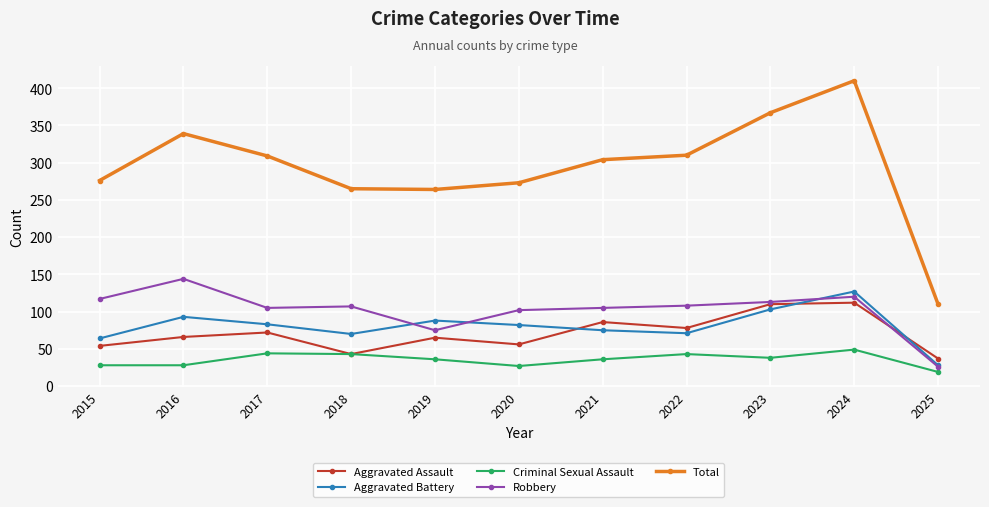

The value of Aggravated Assault at 2015 is 54. True or false?

True